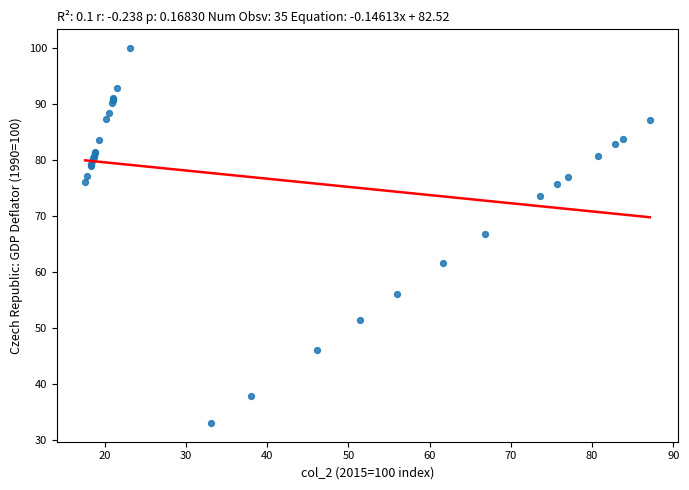

What Y value in the scatter plot is closest to 66?

66.9